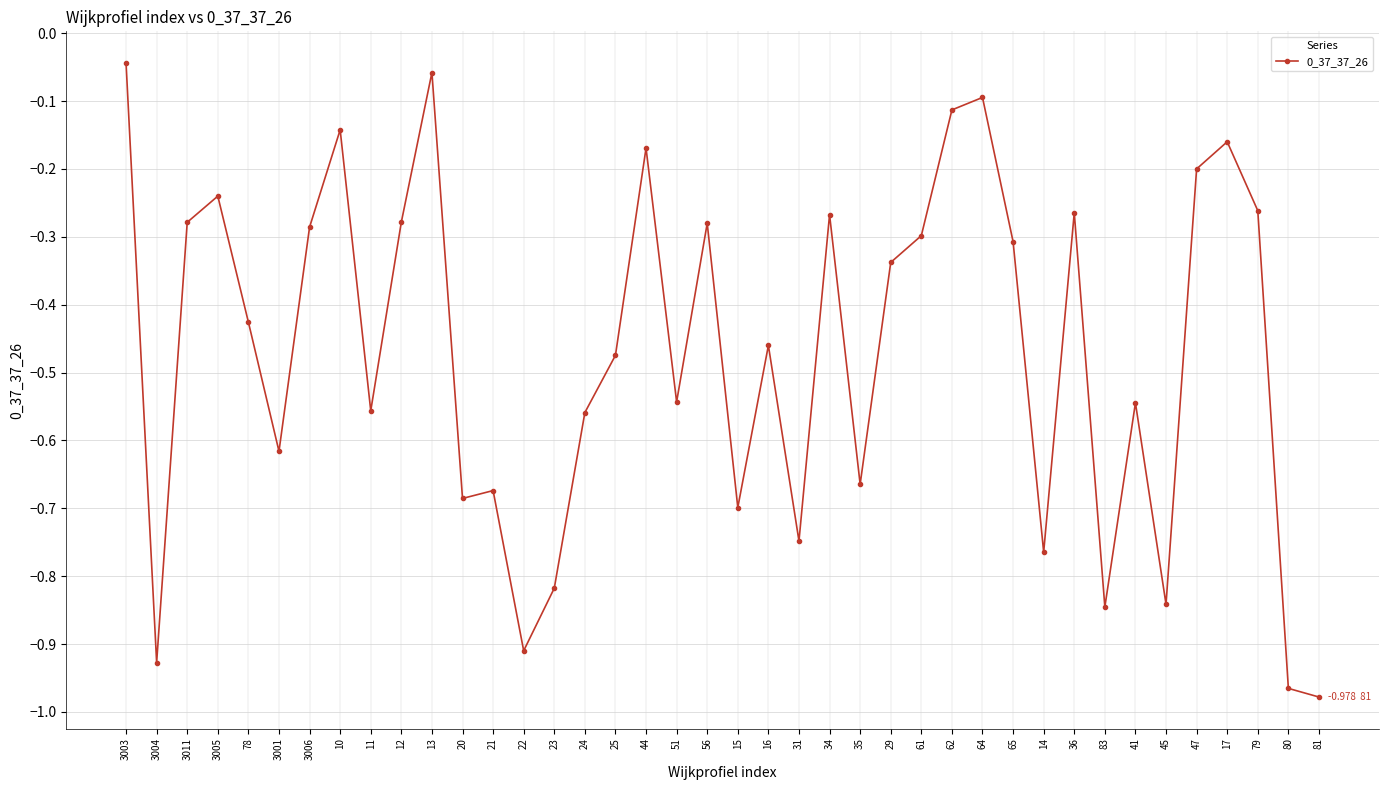

What is the difference between the maximum and minimum values?

0.9